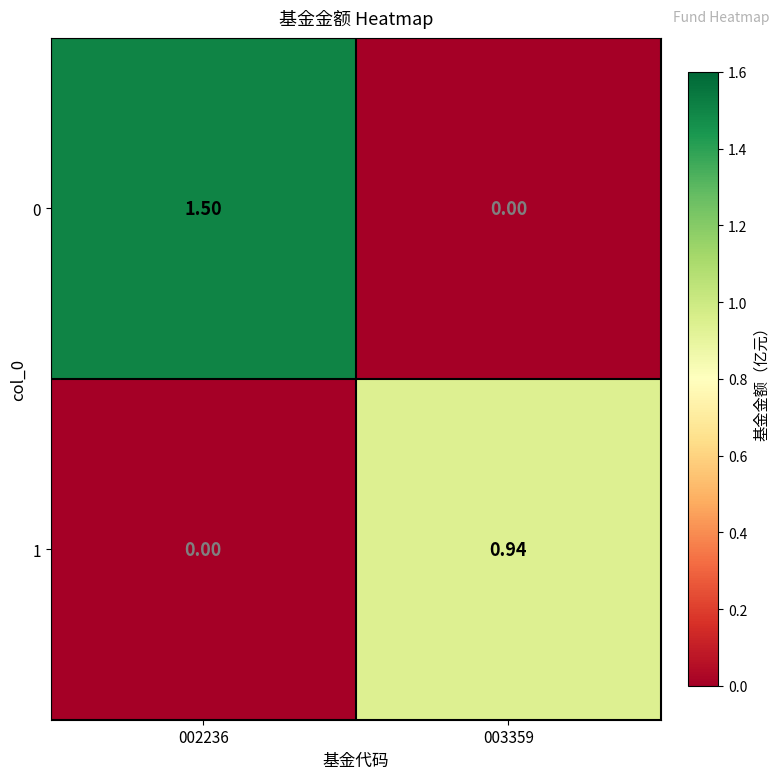

Is the value of 1 at 002236 greater than the value of 0 at 002236?

No